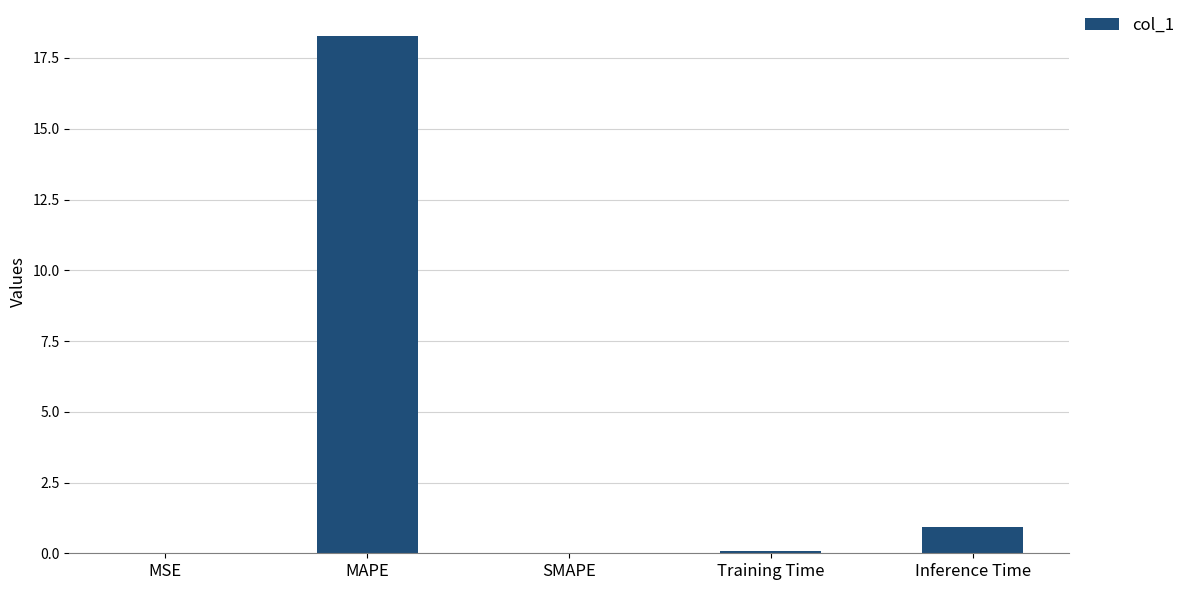

At which label is the value closest to 9?

Inference Time